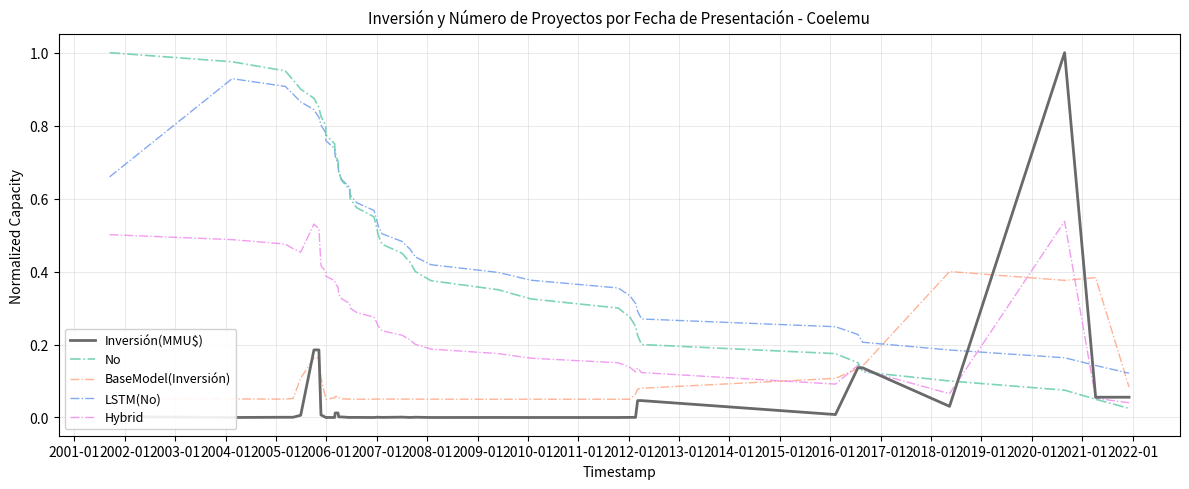

Is it true that Inversión(MMU$) equals 0.0 at 2001-01?

True